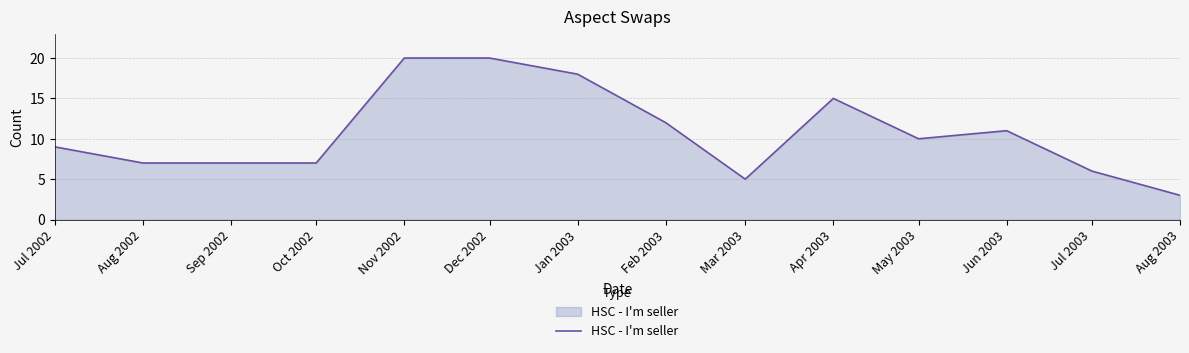

How many values are below 10?

7